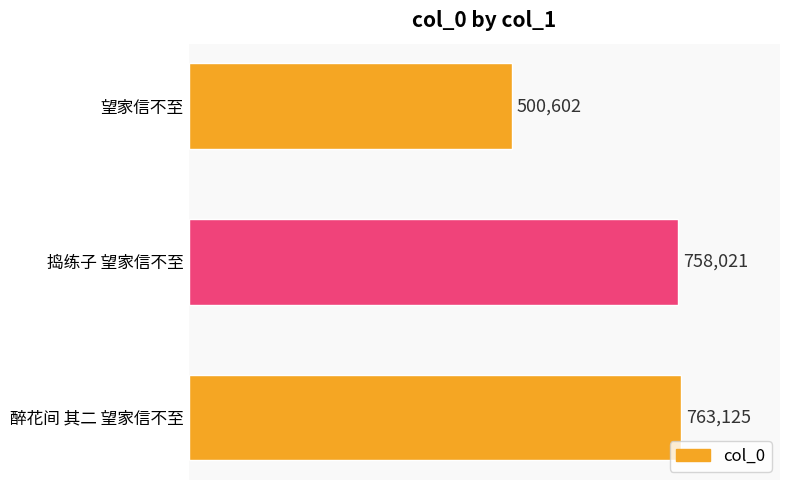

What is the difference between the maximum and minimum values?

262523